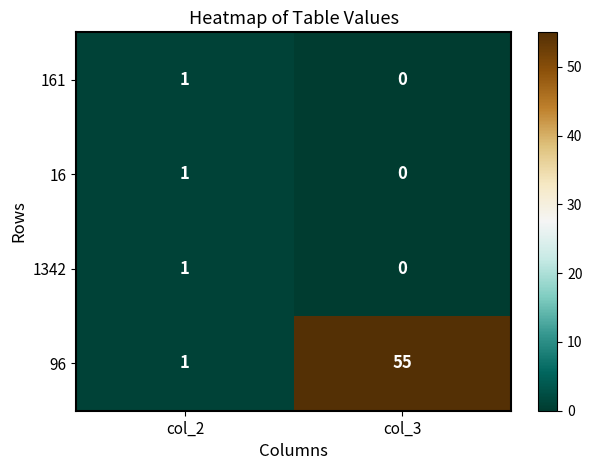

What is the total value across all series at col_2?

4